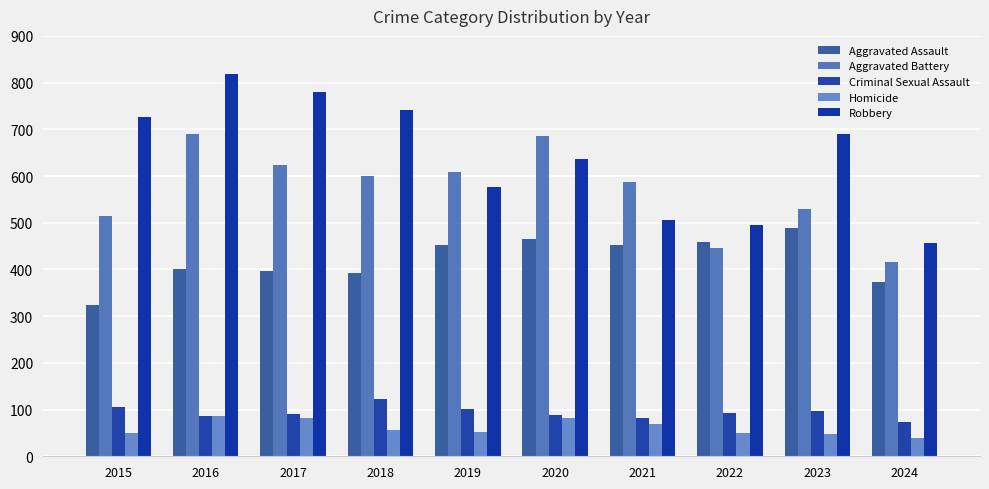

The Robbery series shows 1079 at 2023. True or false?

False